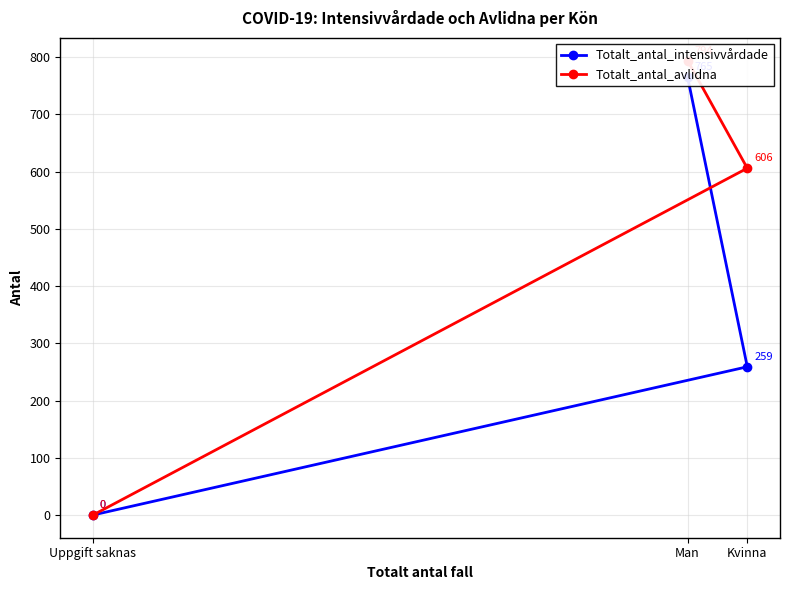

How many data points does each series have?

3